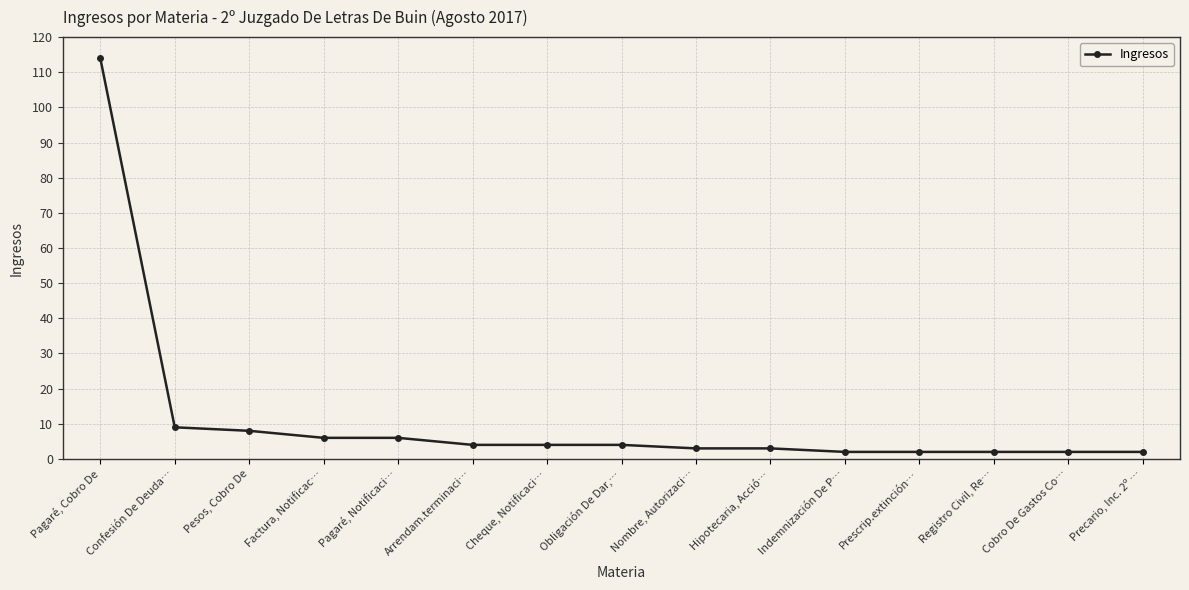

What is the sum of the values at Precario, Inc. 2º … and Registro Civil, Re…?

4